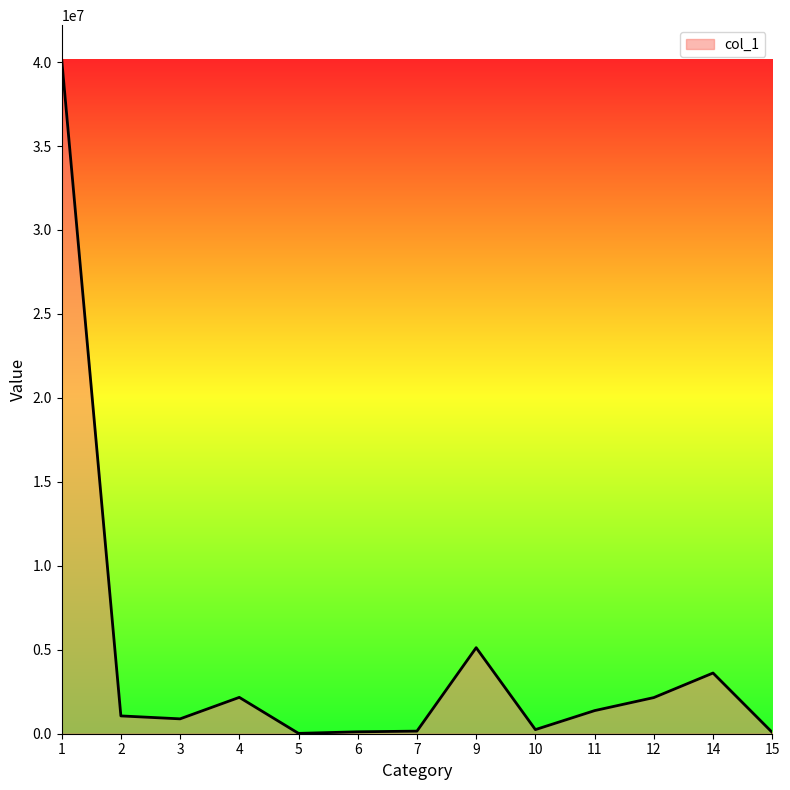

What is the greatest value displayed?

40187445